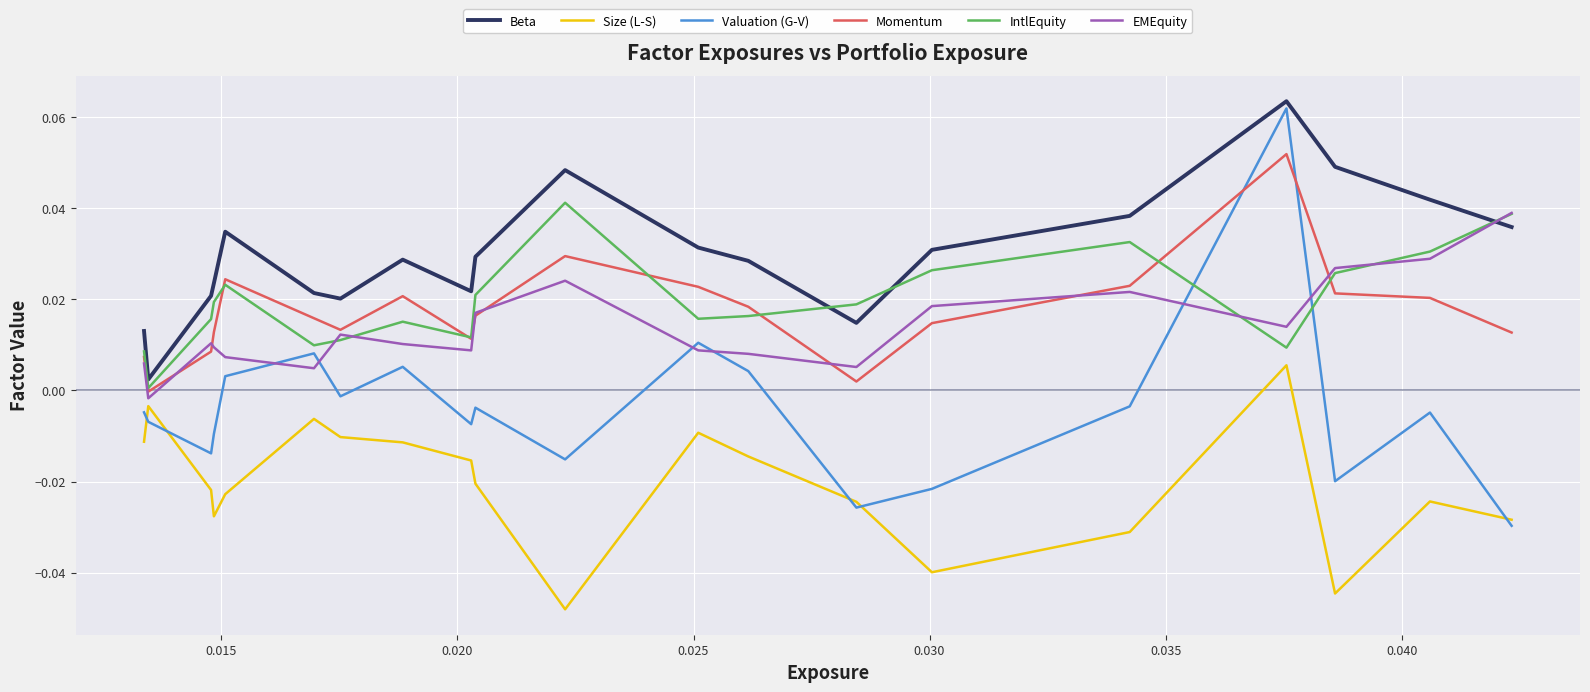

How many times do Valuation (G-V) and Size (L-S) cross each other?

5